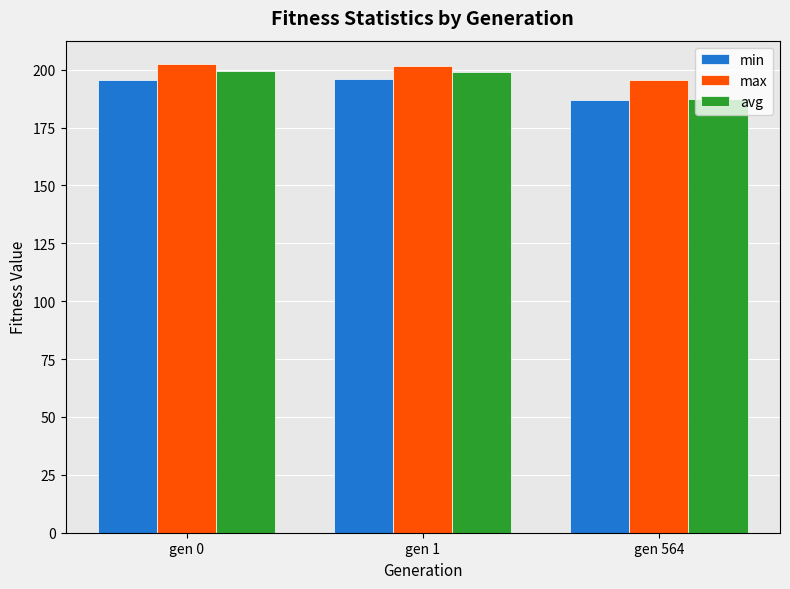

Is it true that max equals 201.8 at gen 1?

True